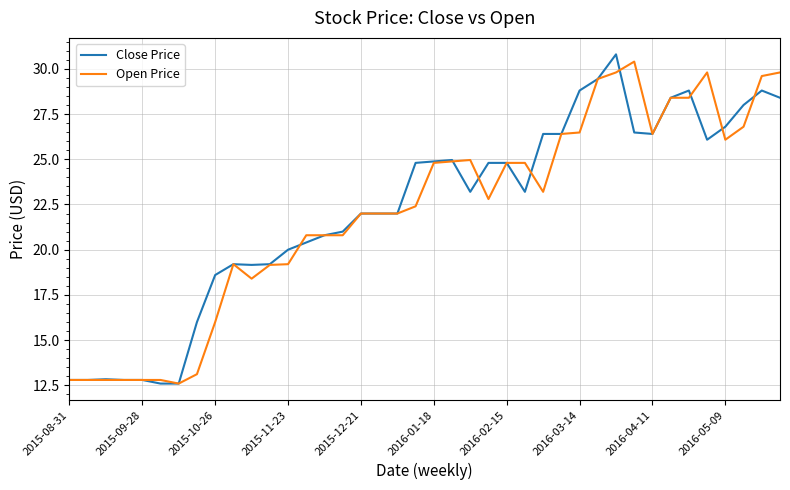

What is the greatest value displayed?

30.8